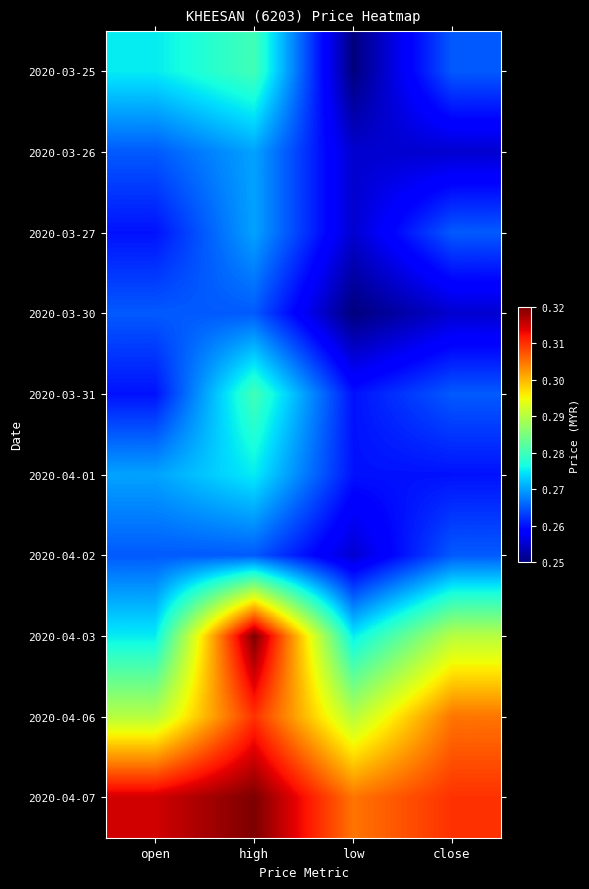

Reading left to right, transcribe all the data shown in this chart.

2020-03-25: open=0.3	high=0.3	low=0.2	close=0.3
2020-03-26: open=0.3	high=0.3	low=0.3	close=0.3
2020-03-27: open=0.3	high=0.3	low=0.3	close=0.3
2020-03-30: open=0.3	high=0.3	low=0.2	close=0.3
2020-03-31: open=0.3	high=0.3	low=0.3	close=0.3
2020-04-01: open=0.3	high=0.3	low=0.3	close=0.3
2020-04-02: open=0.3	high=0.3	low=0.3	close=0.3
2020-04-03: open=0.3	high=0.3	low=0.3	close=0.3
2020-04-06: open=0.3	high=0.3	low=0.3	close=0.3
2020-04-07: open=0.3	high=0.3	low=0.3	close=0.3